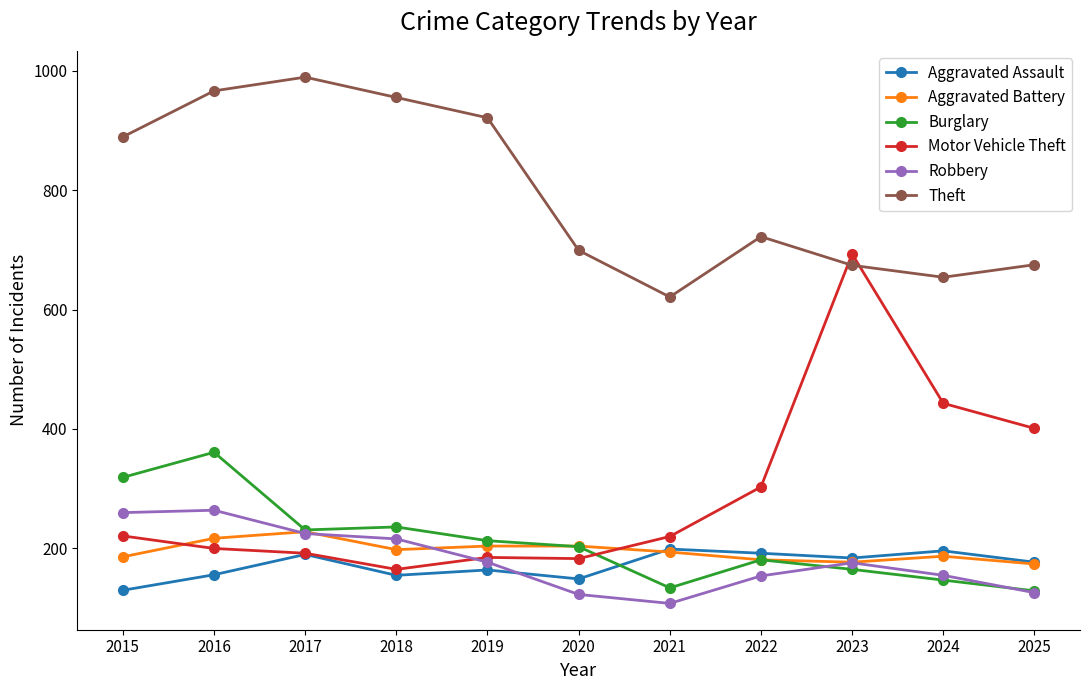

Which series ends up on top after the final intersection of Motor Vehicle Theft and Burglary?

Motor Vehicle Theft